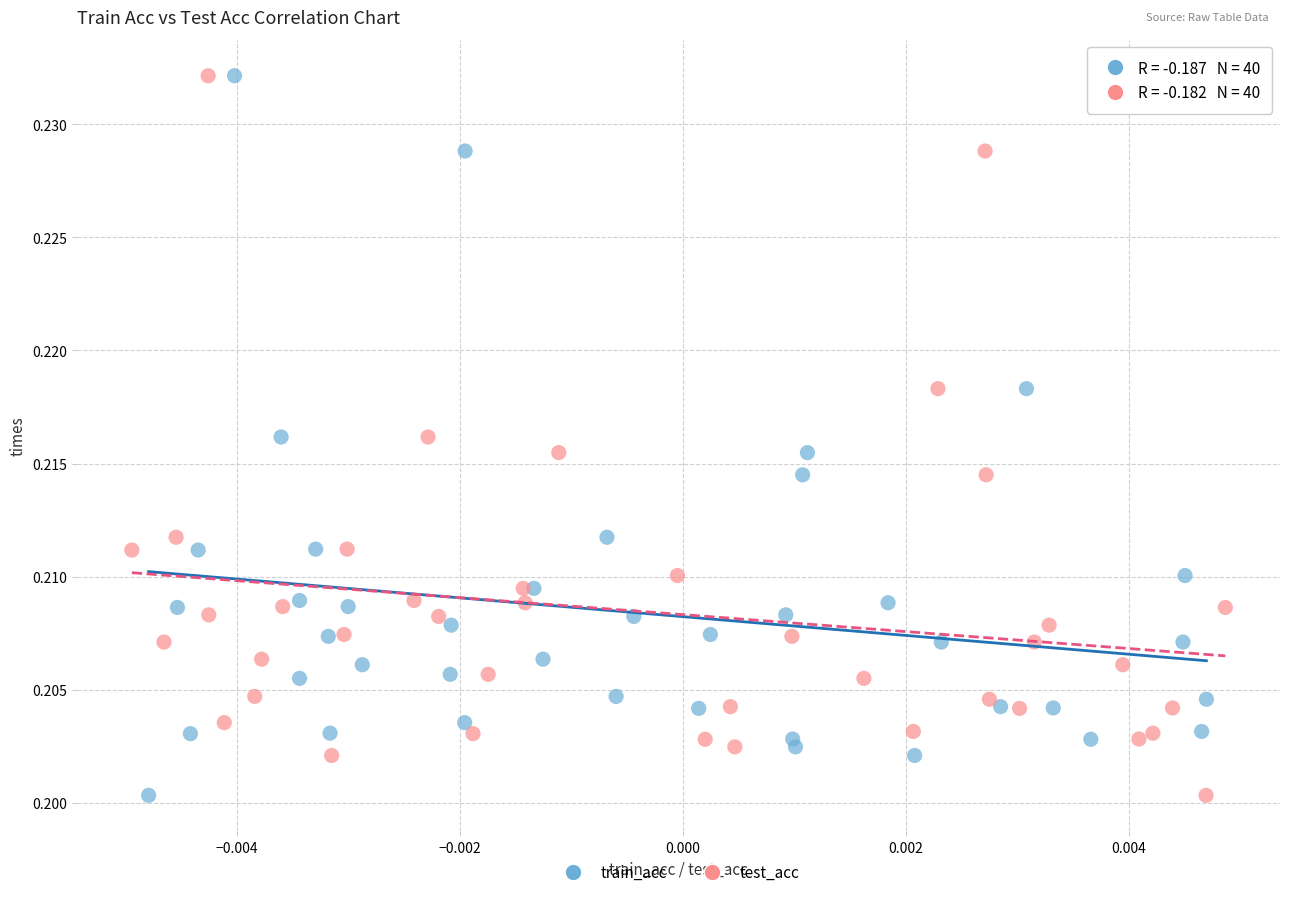

What are all the series names shown in the legend?

train_acc, test_acc